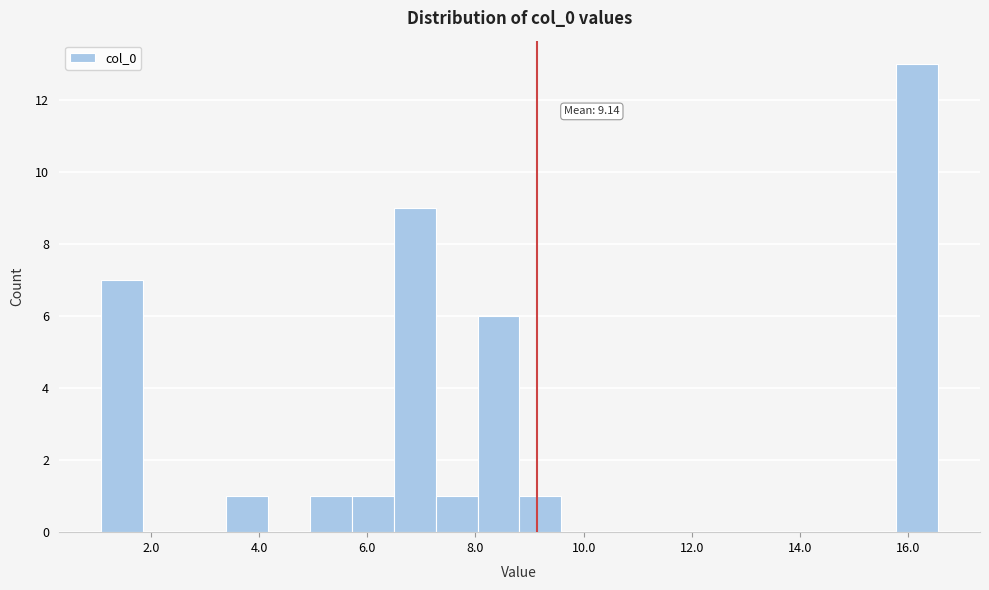

Read against the x-axis, roughly where is the centre of the tallest bar?

16.2